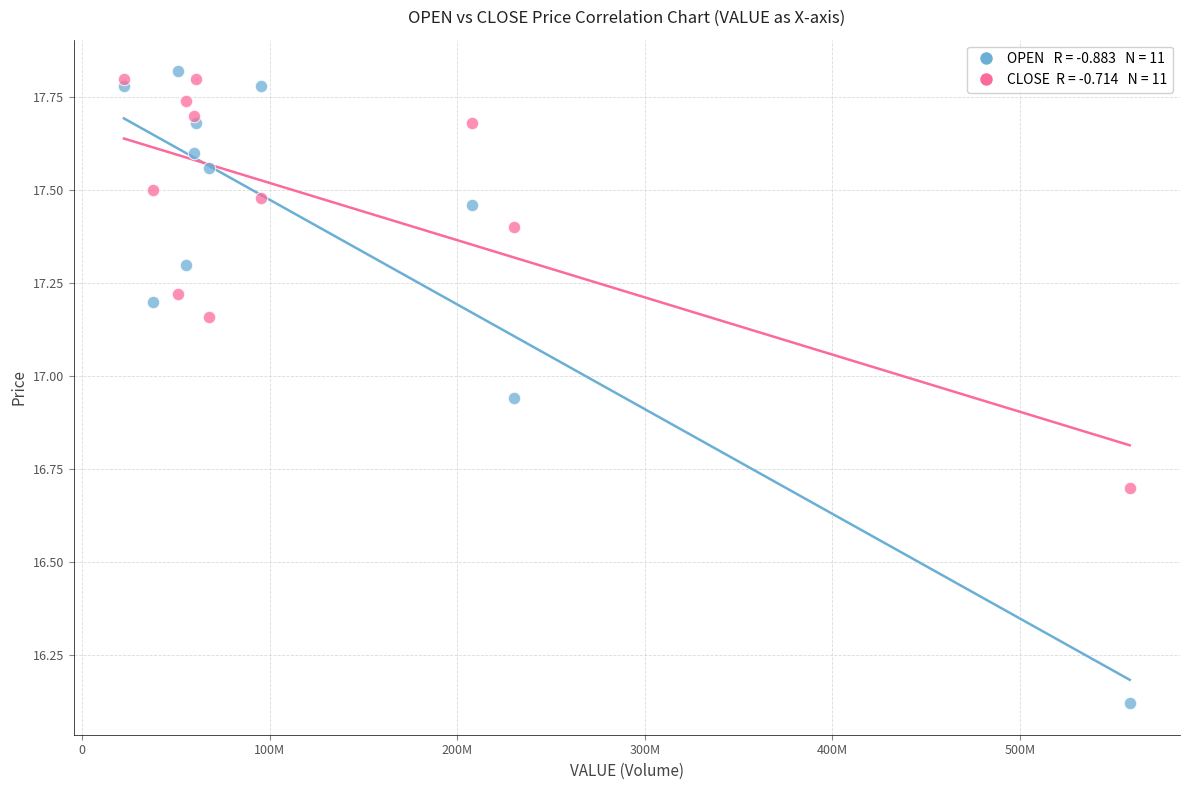

Across all data points, what is the range of Y values (max minus min)?

1.7